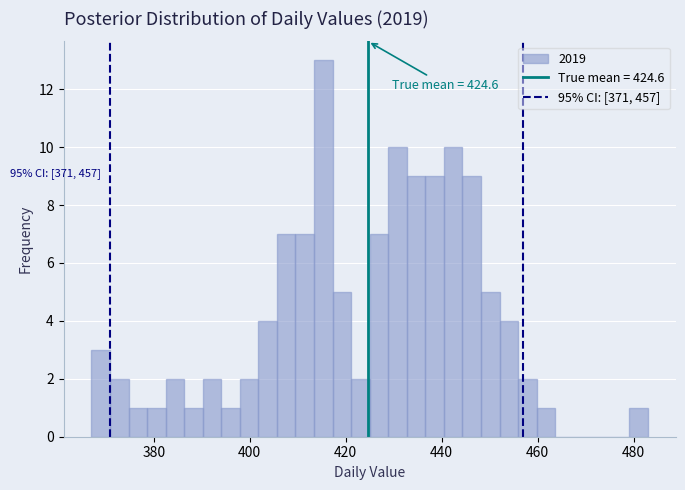

Around what value on the x-axis is the tallest bar? Give the approximate position of its centre, as read against the axis.

416